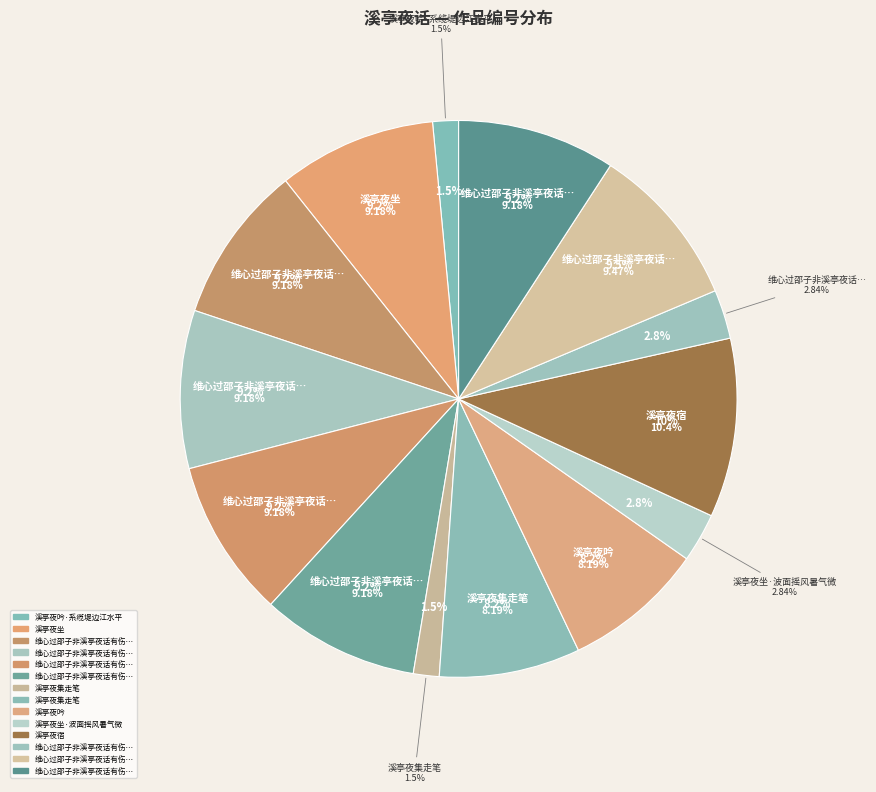

To the nearest percent, what is the average slice percentage?

7%